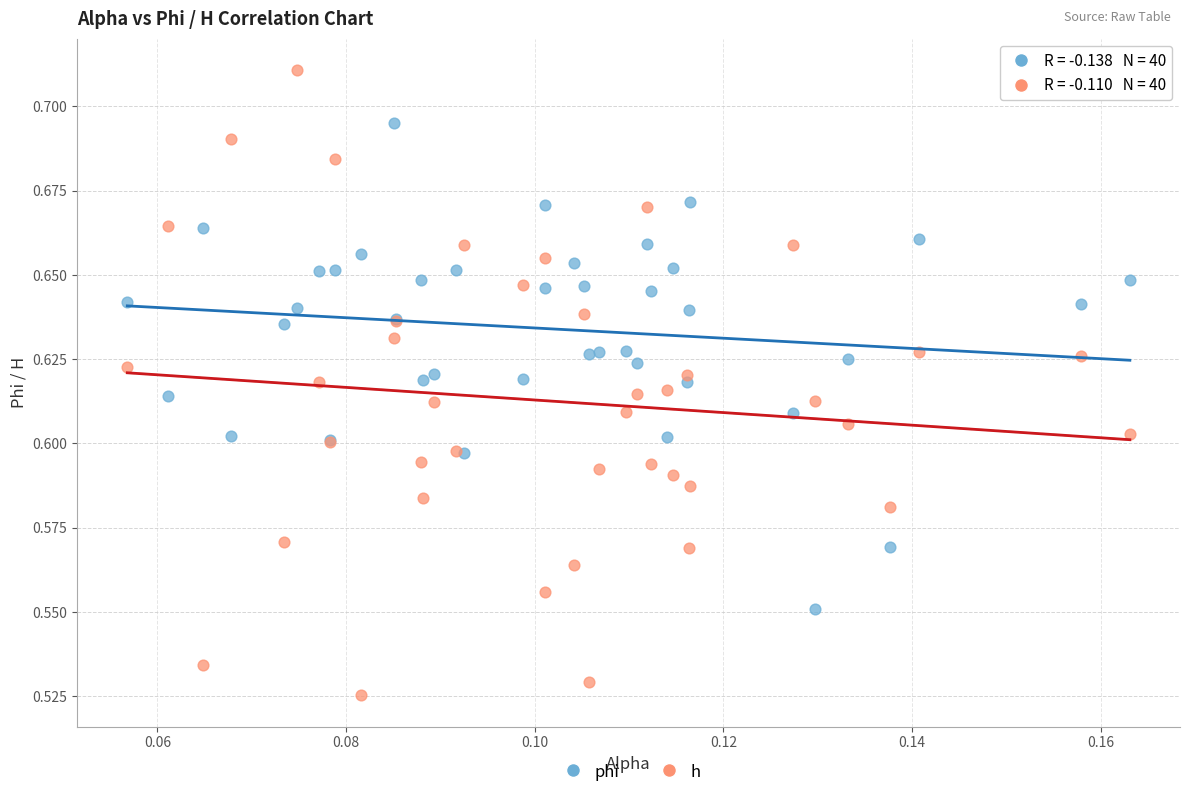

What are all the series names shown in the legend?

phi, h